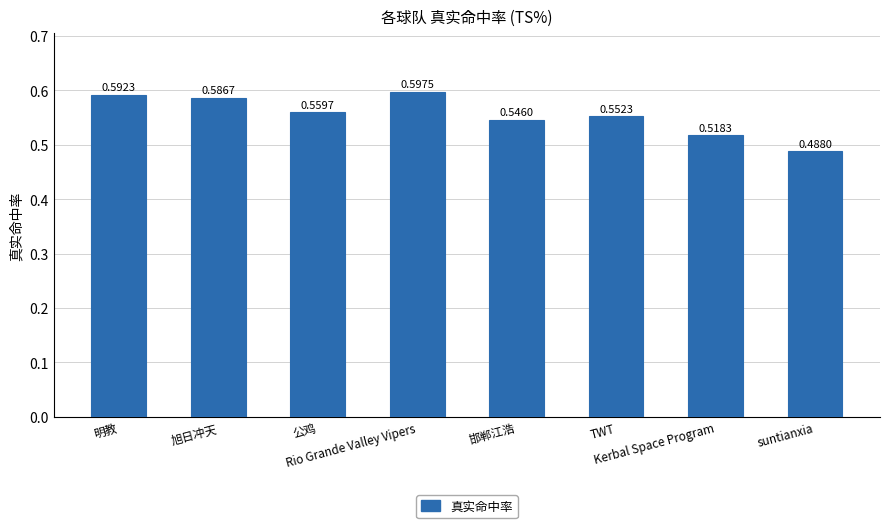

What is the sum of all values?

4.4